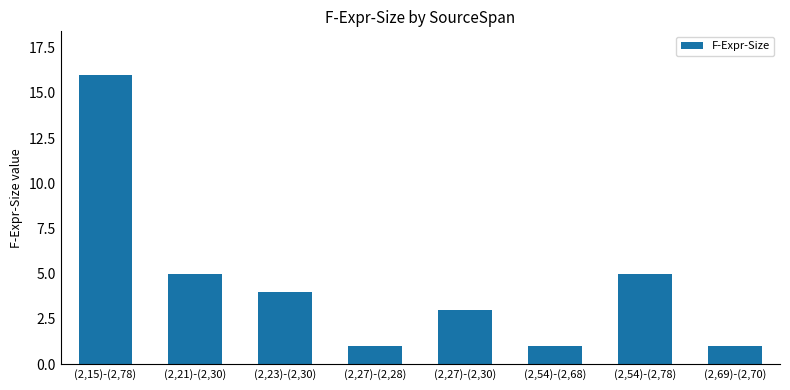

Reading right to left, what are all the values shown in this chart?

1	5	1	3	1	4	5	16